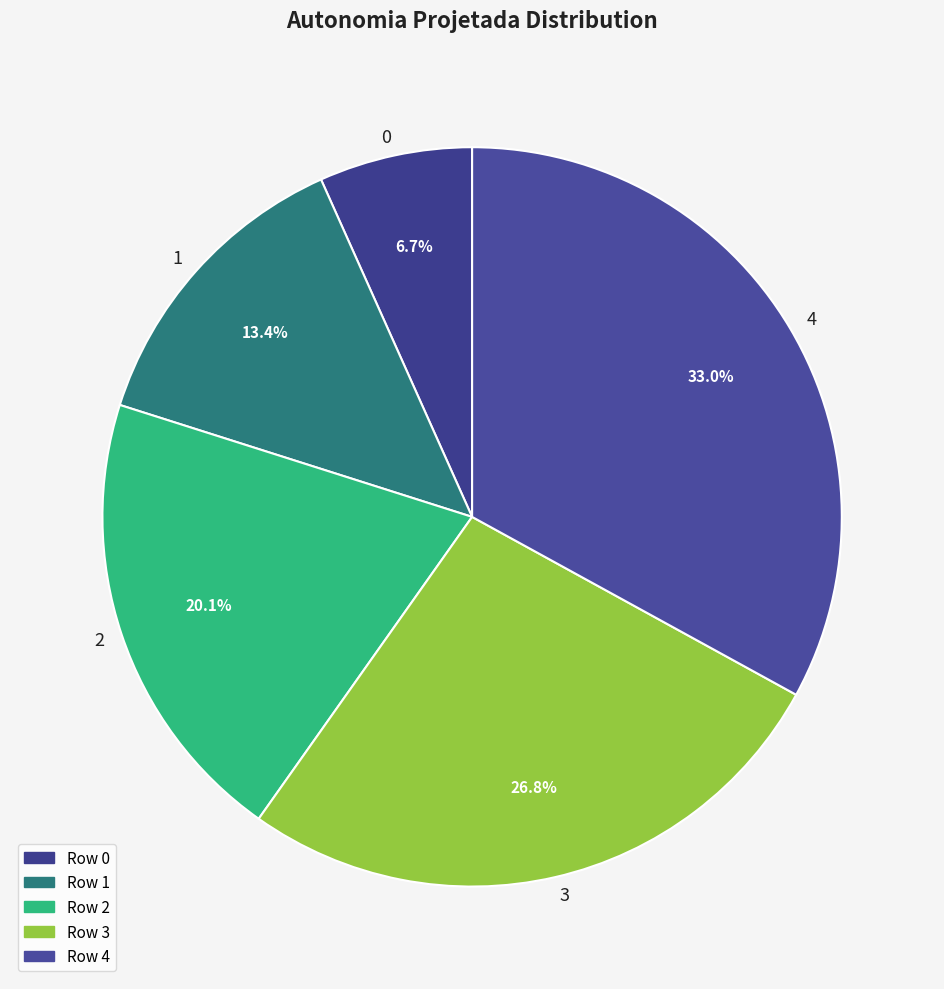

Count the number of slices in the pie.

5